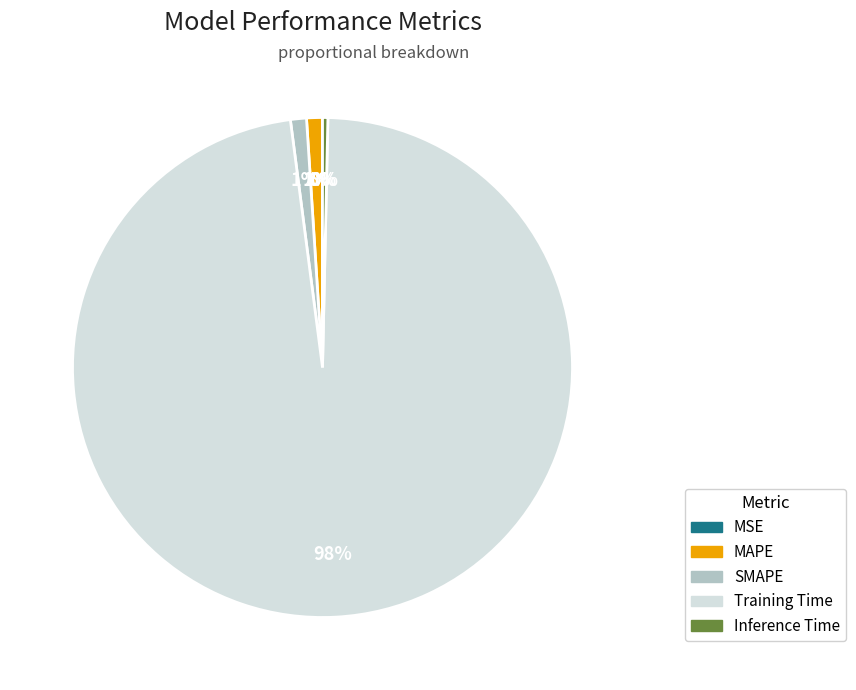

Is the sum of Training Time and MAPE greater than half?

Yes